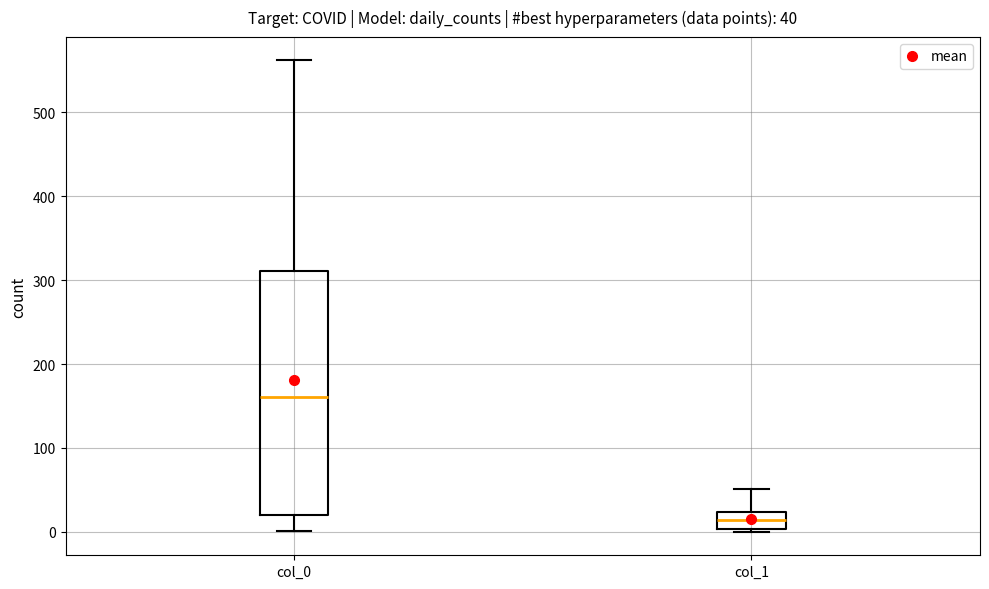

Which box's median line is the lowest?

col_1